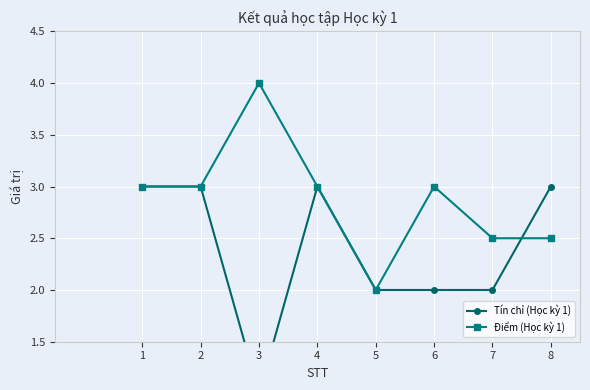

At which category is the sum across all series the highest?

1